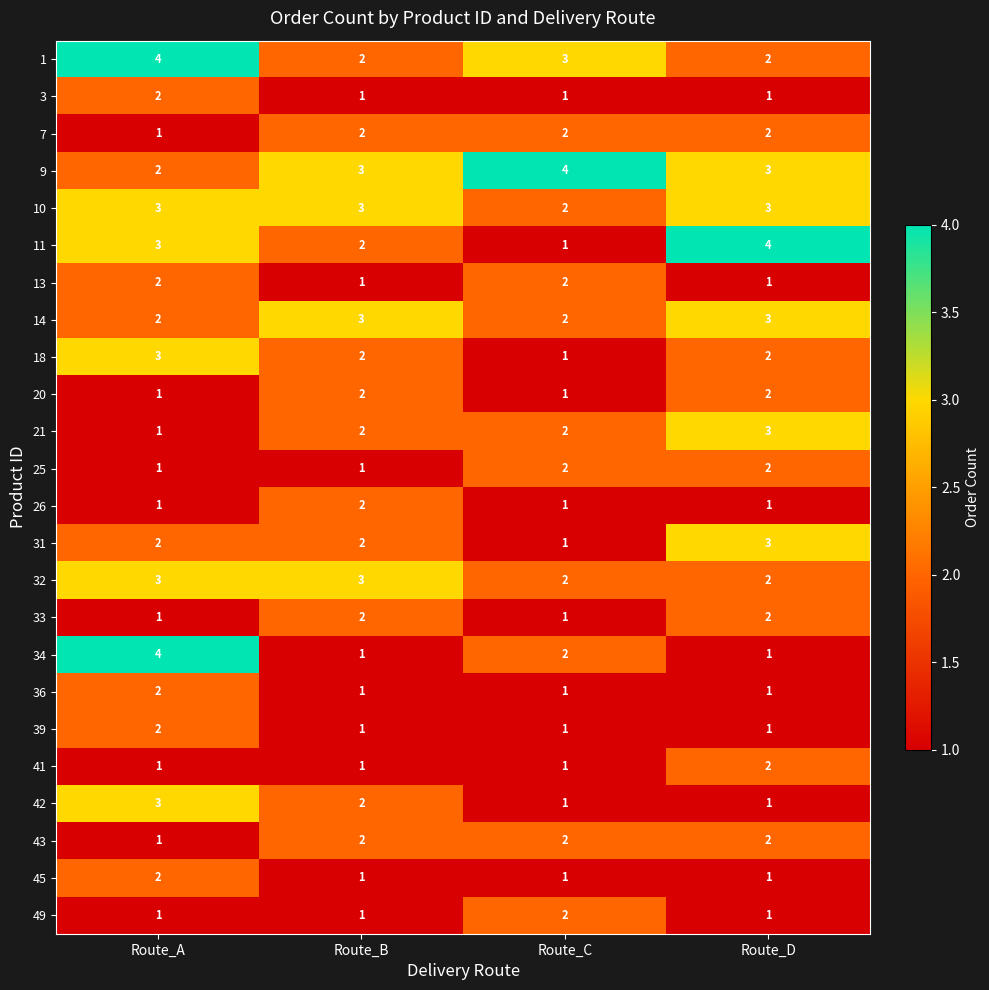

What is the greatest value displayed?

4